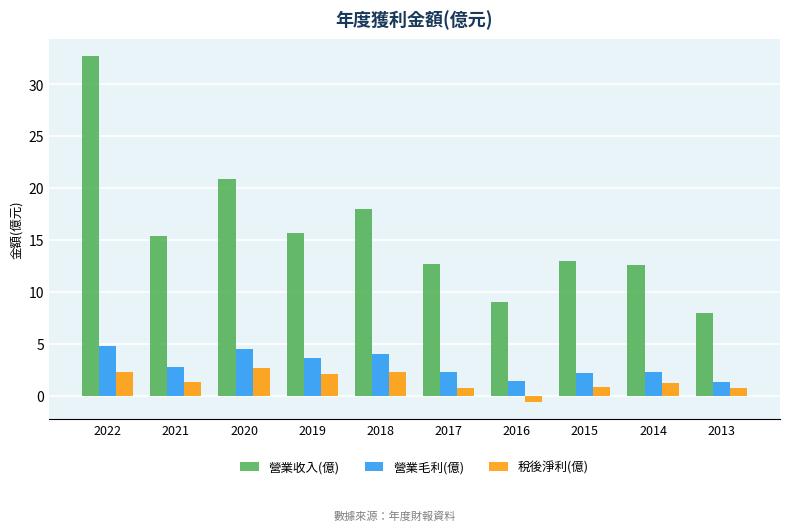

What is the difference between the second highest and minimum values in the 營業毛利(億) series?

3.2